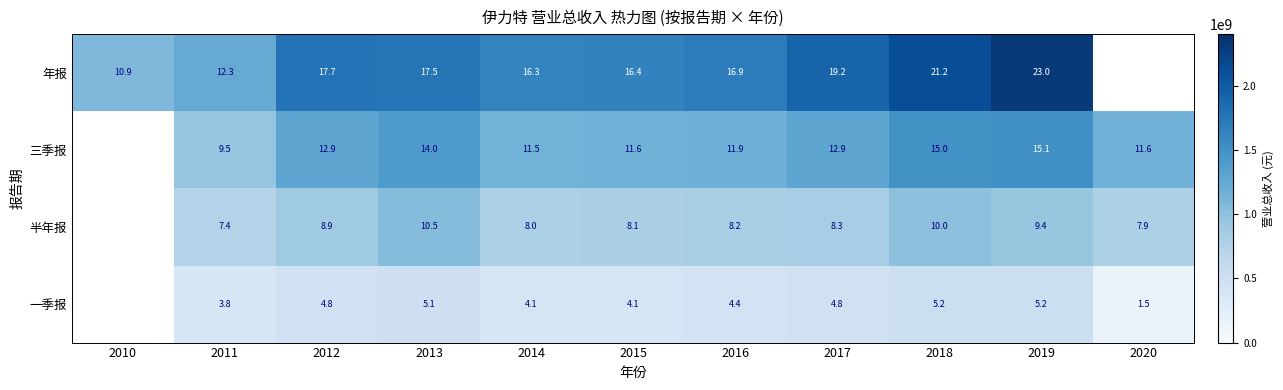

At 2012, list the series in order from smallest to largest.

一季报, 半年报, 三季报, 年报